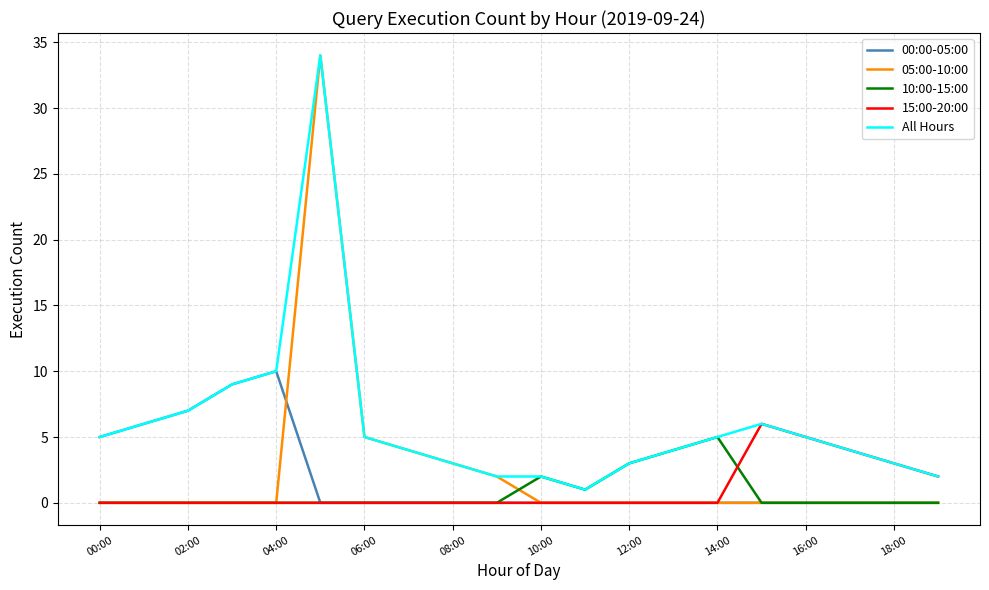

Which series ends up on top after the final intersection of 10:00-15:00 and 15:00-20:00?

15:00-20:00